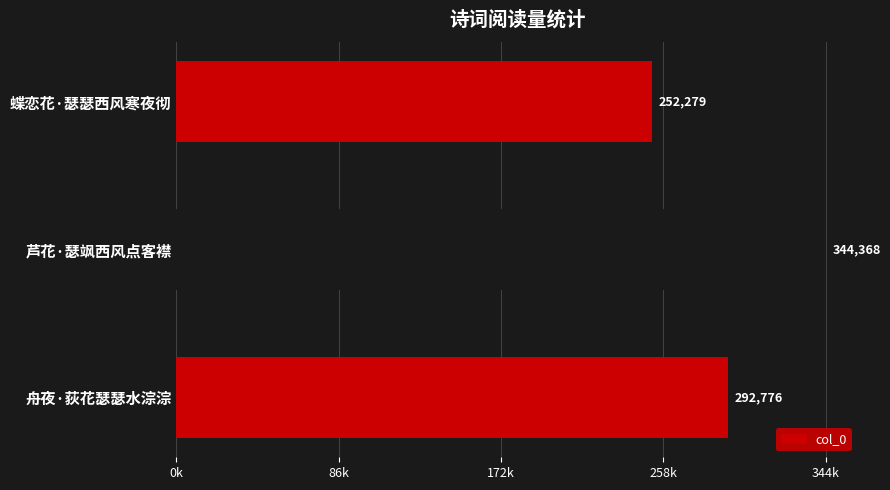

Does the chart contain any negative values?

No